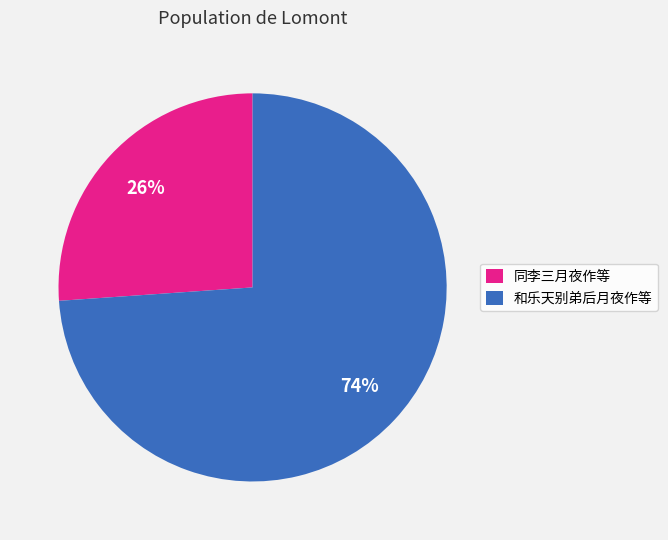

The 和乐天别弟后月夜作等 slice represents 85% of the pie. True or false?

False